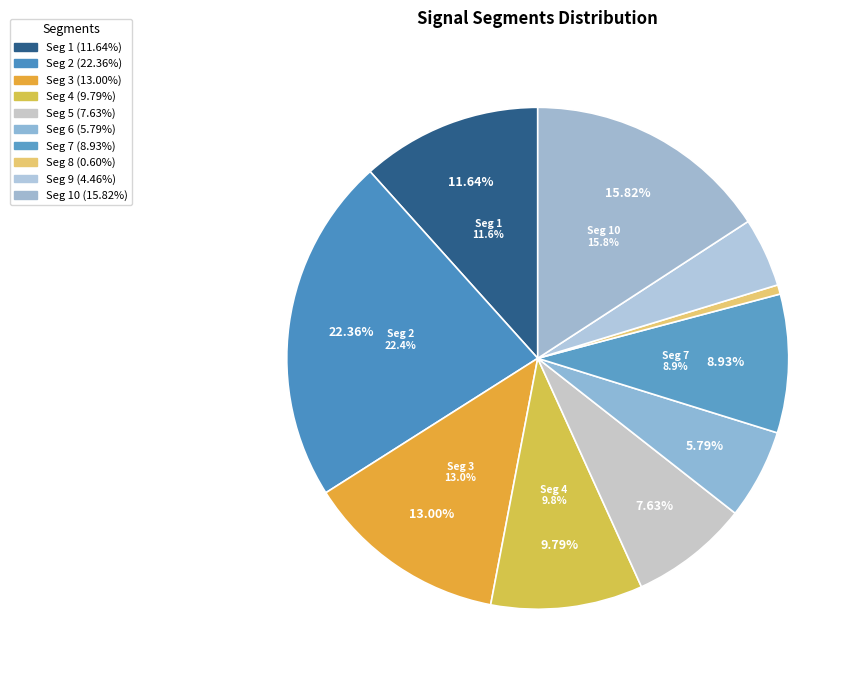

Rank the categories by value from highest to lowest.

signal segment 2, signal segment 10, signal segment 3, signal segment 1, signal segment 4, signal segment 7, signal segment 5, signal segment 6, signal segment 9, signal segment 8